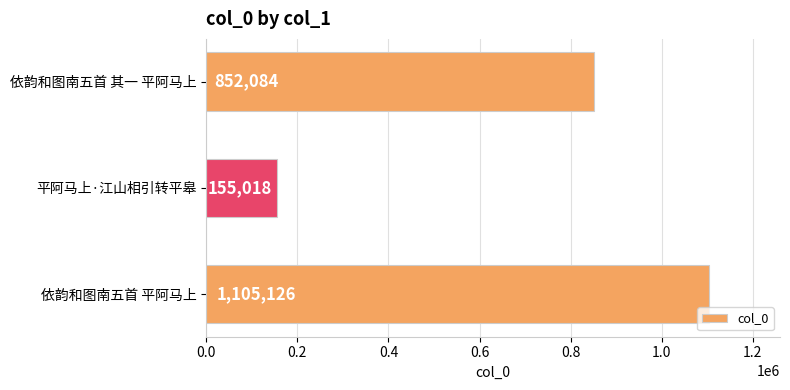

Count the values in the range 155018 to 1105126.

3